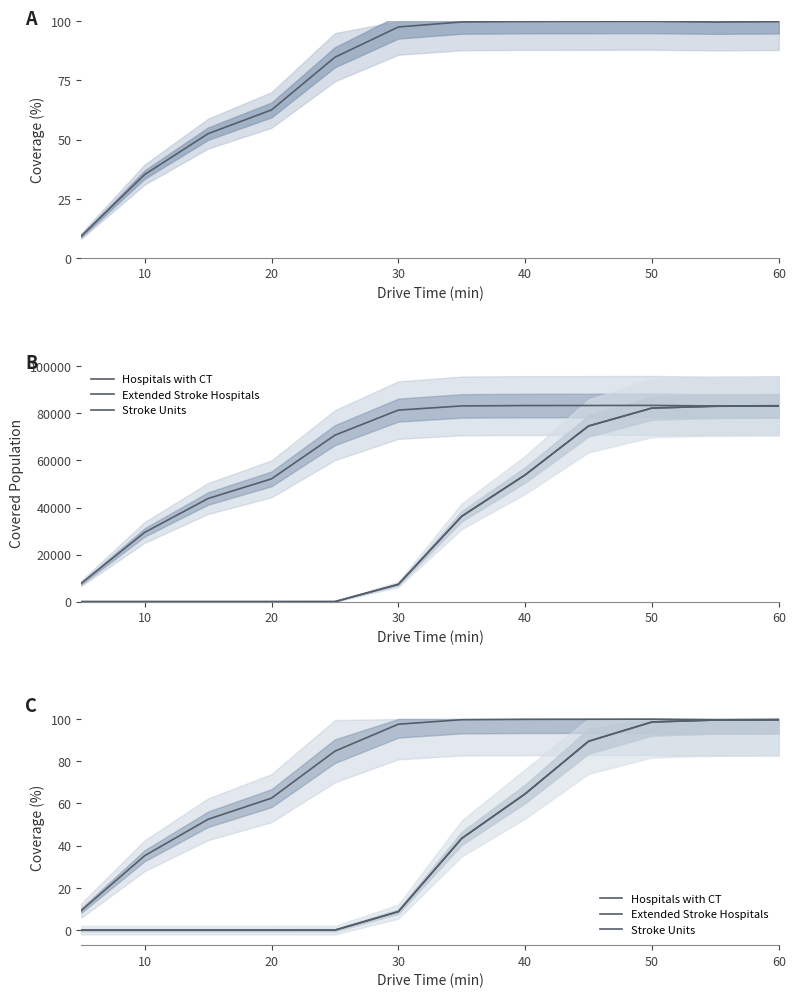

Is it true that Stroke Units equals 0.0 at 20?

True